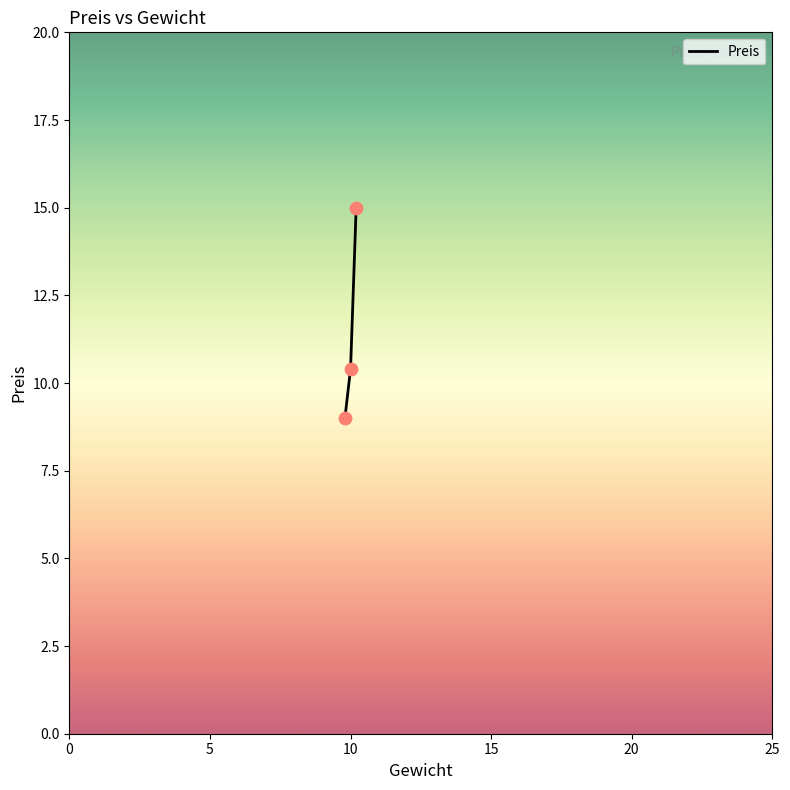

What is the smallest value displayed?

9.0